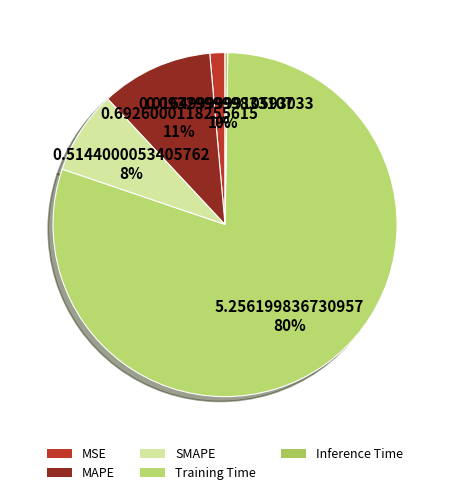

What is the change in value from Training Time to Inference Time?

-5.2